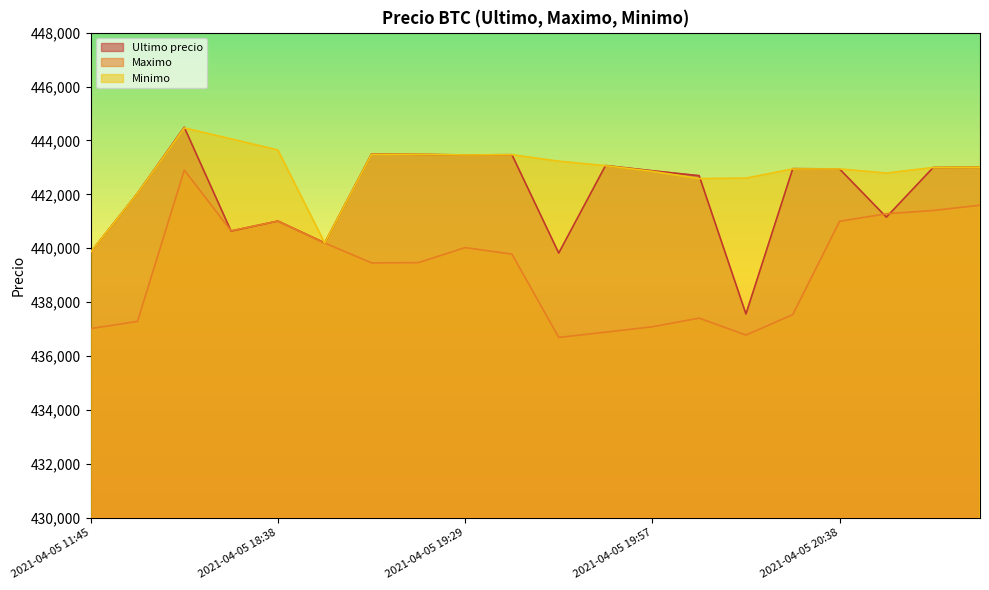

What is the difference between the highest and lowest values at 2021-04-05 11:45?

2835